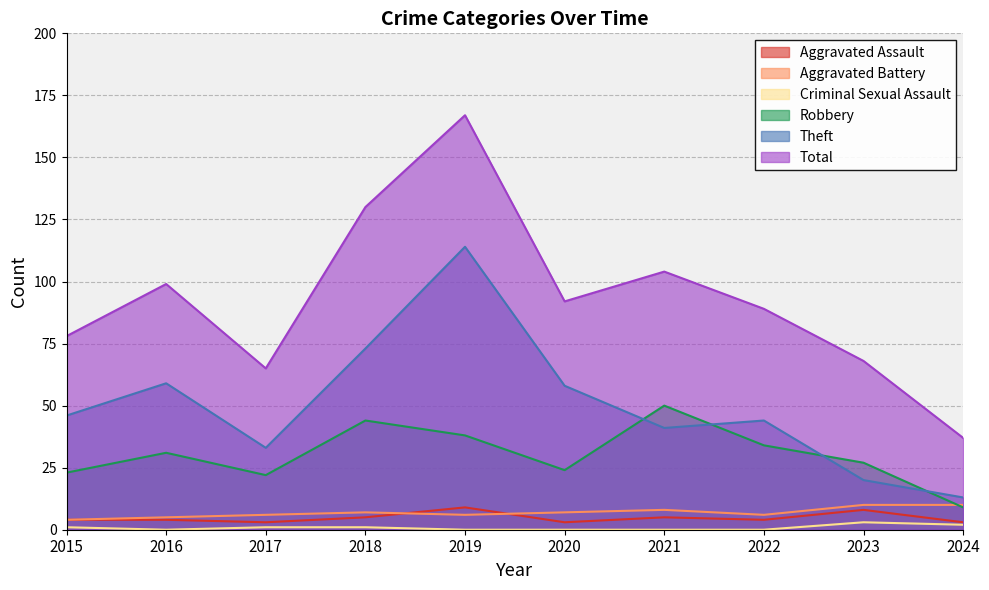

At 2018, list the series in order from largest to smallest.

Total, Theft, Robbery, Aggravated Battery, Aggravated Assault, Criminal Sexual Assault